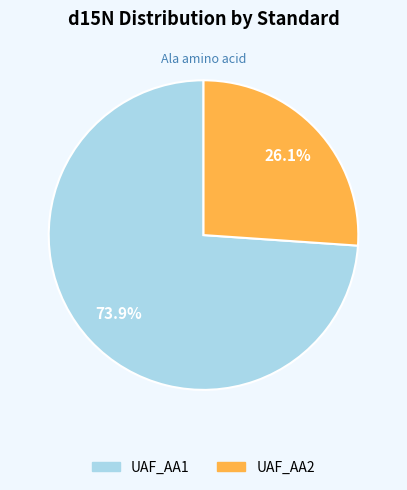

How much of the chart is everything except UAF_AA1?

26.1%